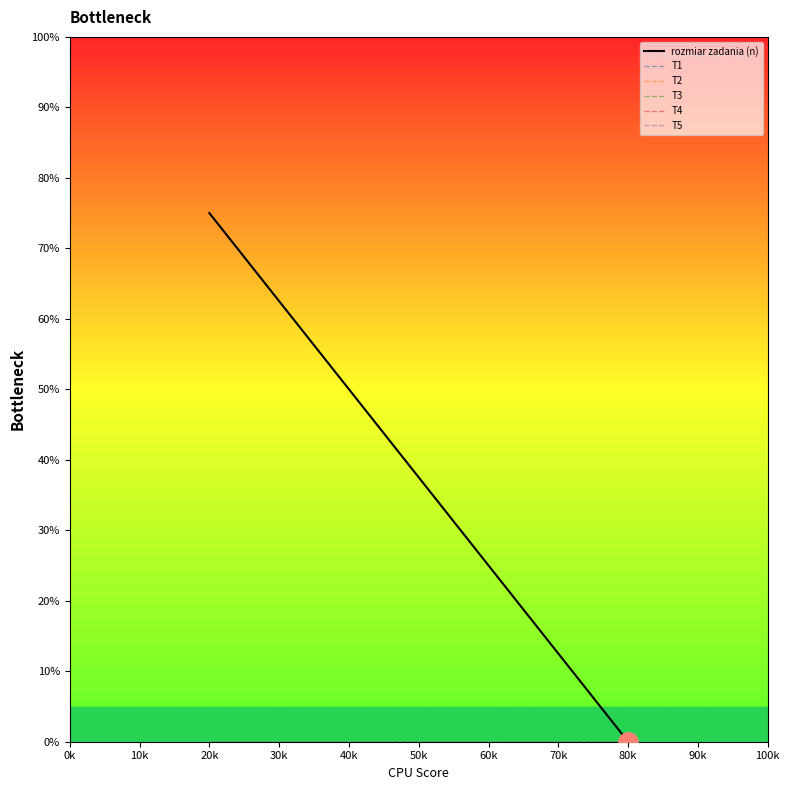

What is the label of the 4th point from the right?

50k